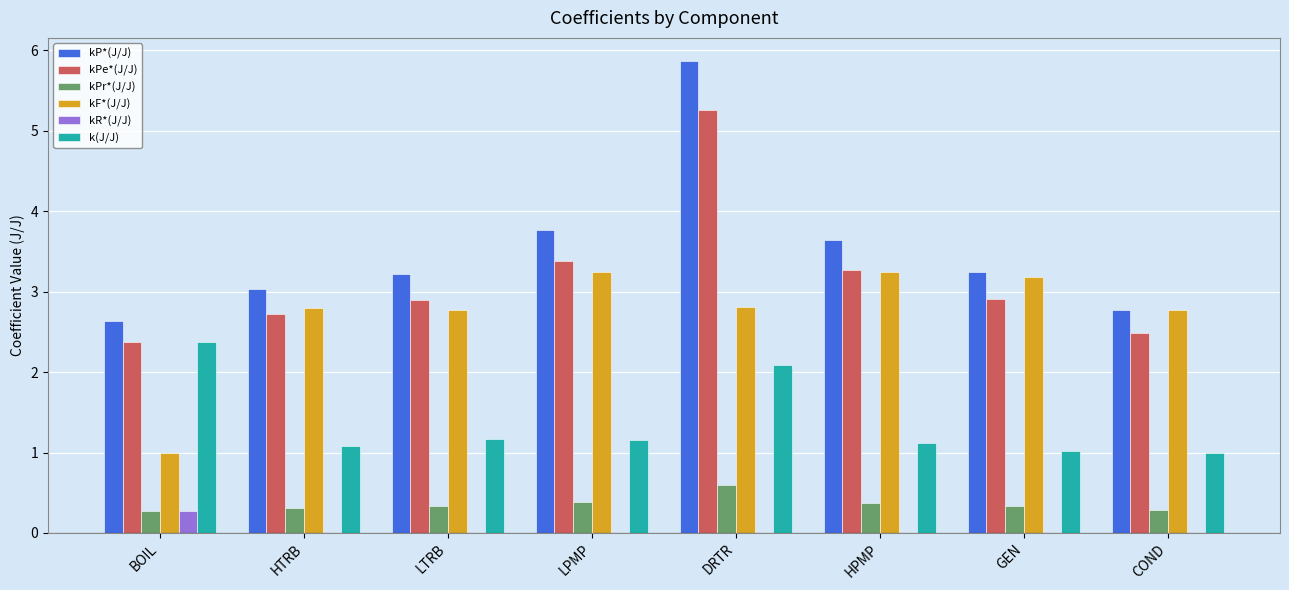

True or false: kF*(J/J) has a value of 2.8 at LTRB.

True